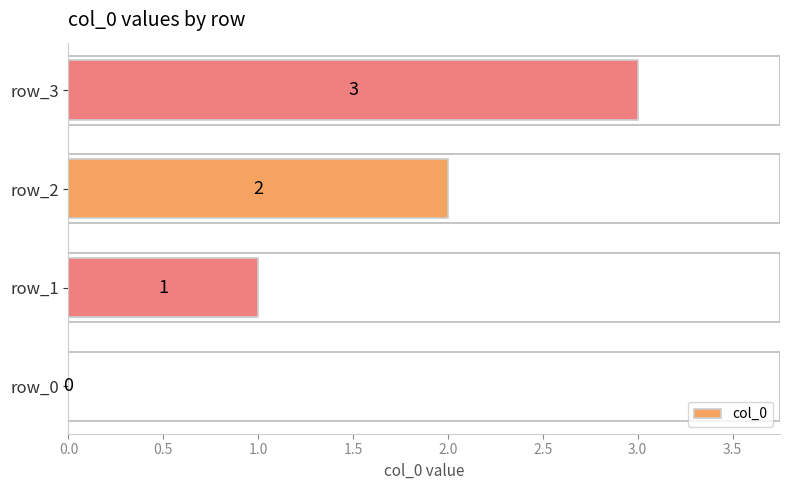

What is the change in value from row_0 to row_2?

+2